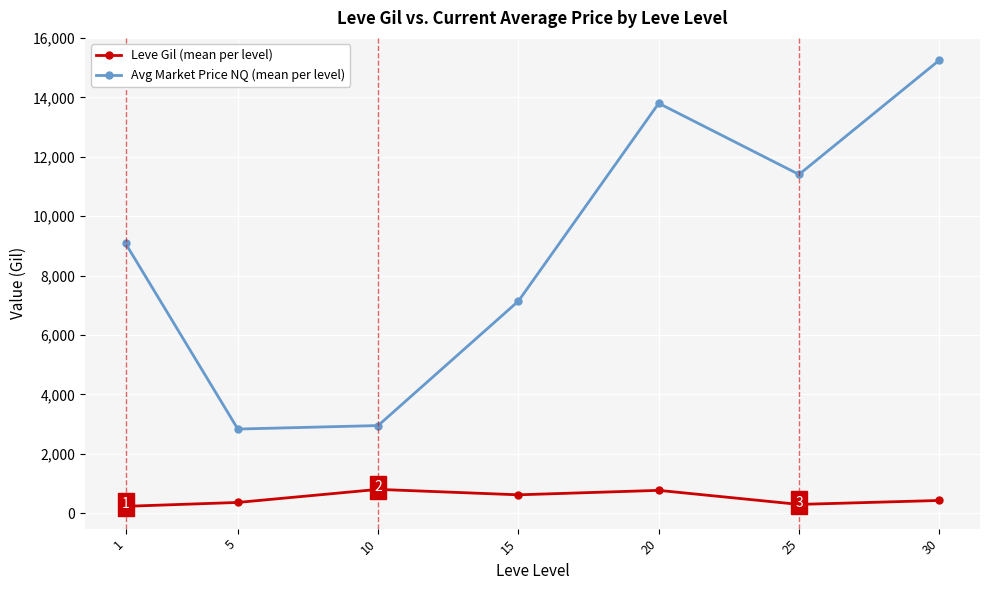

Does the chart display data point markers on the line(s)?

Yes